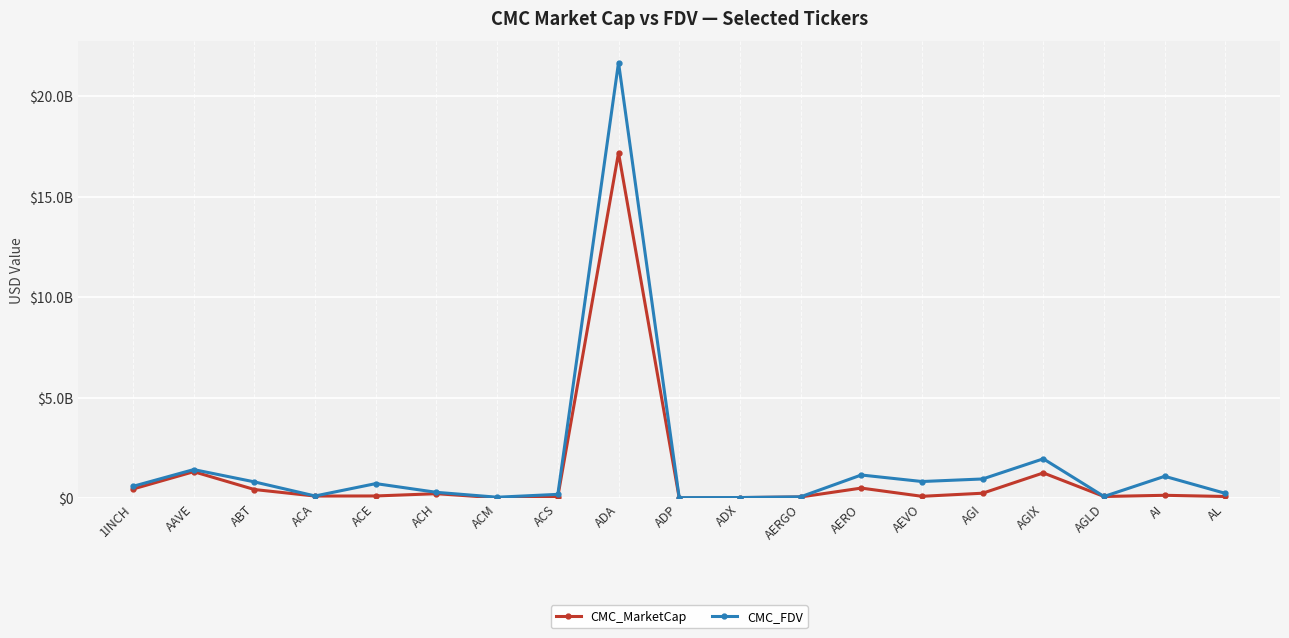

Is this an area chart (filled region under the line)?

No